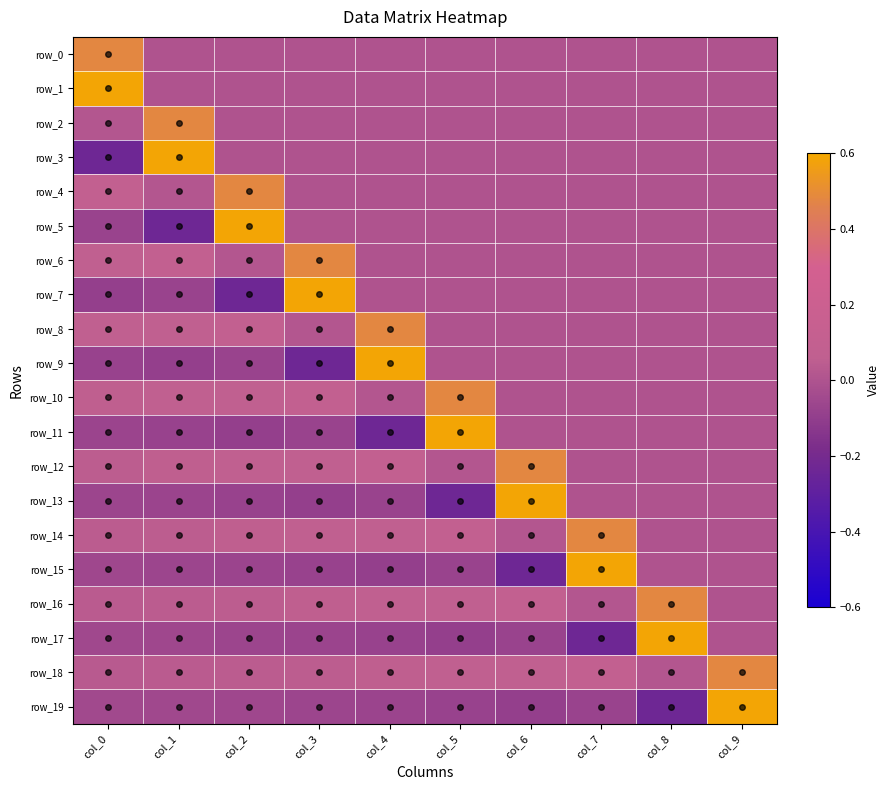

How many series are shown in this chart?

20